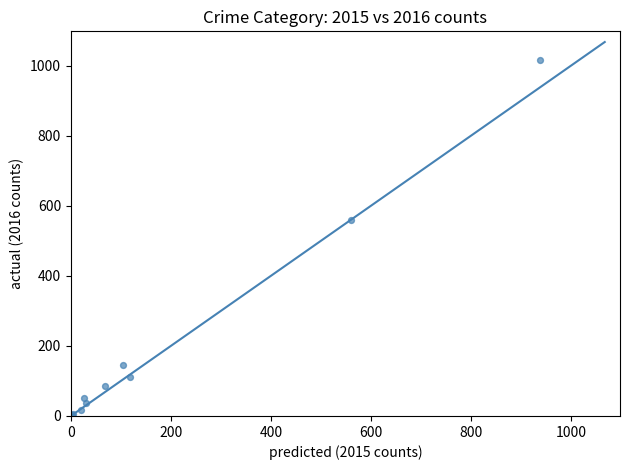

What Y value in the scatter plot is closest to 509?

561